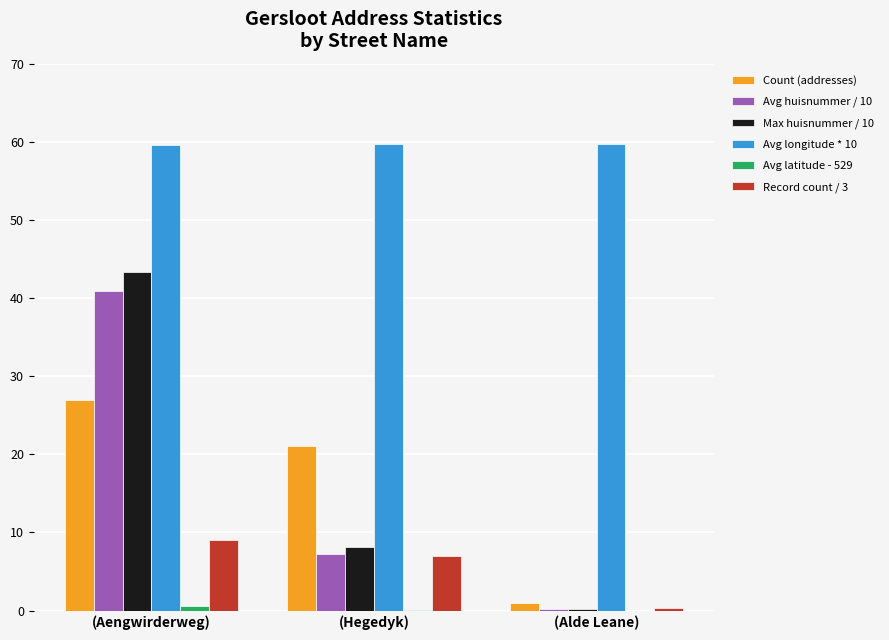

At which category is the sum across all series the highest?

(Aengwirderweg)